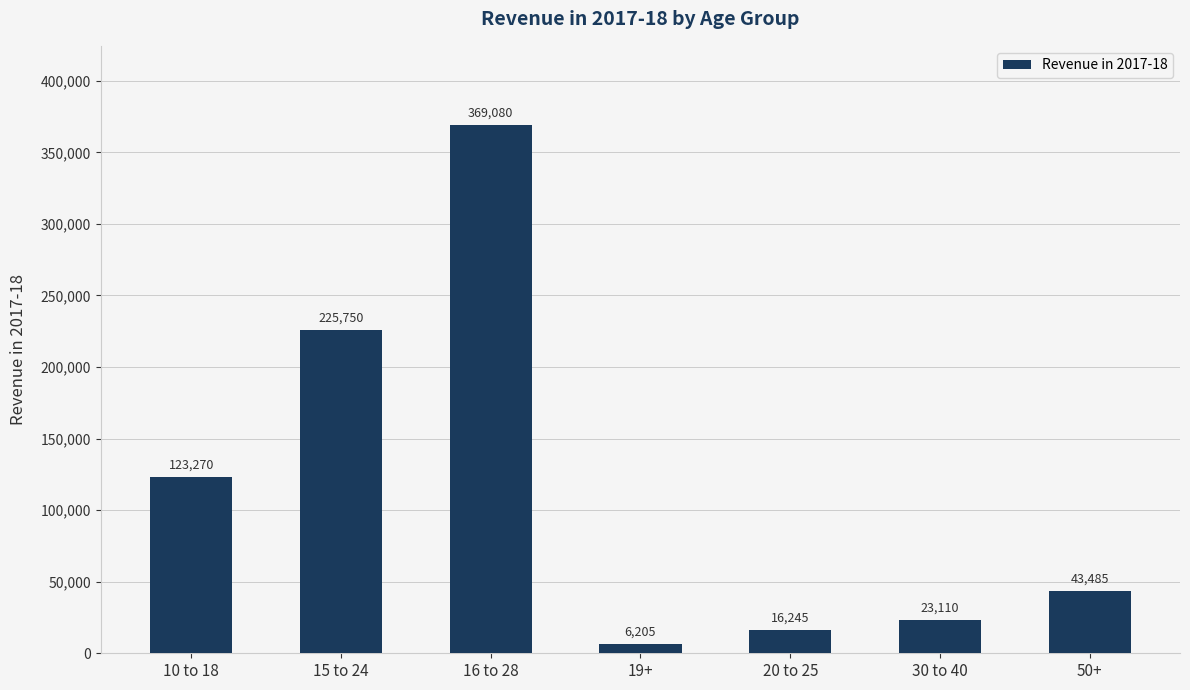

What is the average value?

115306